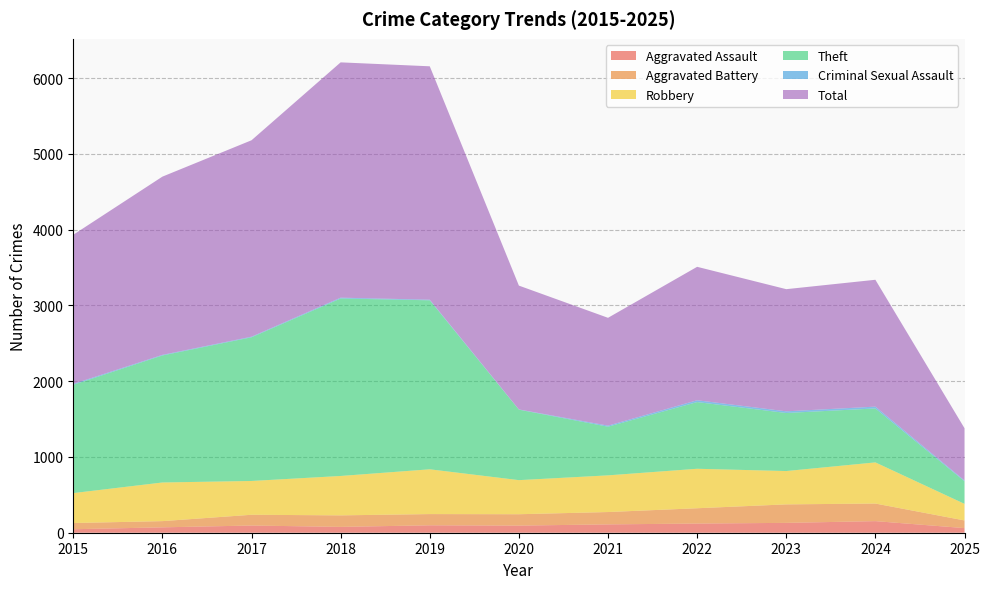

True or false: Theft and Aggravated Assault intersect in this chart.

False